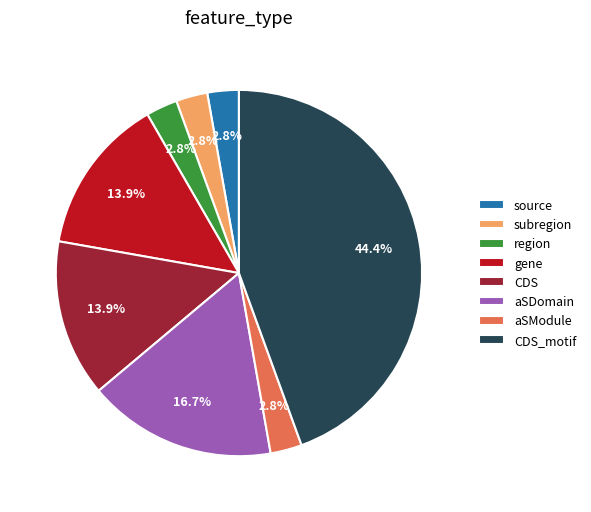

Is there a majority slice in this chart?

No